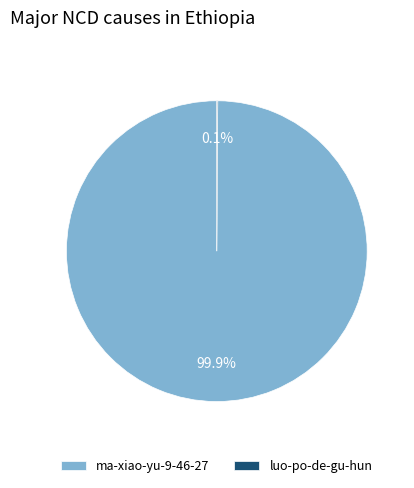

Is it true that ma-xiao-yu-9-46-27 is 100% of the pie?

True